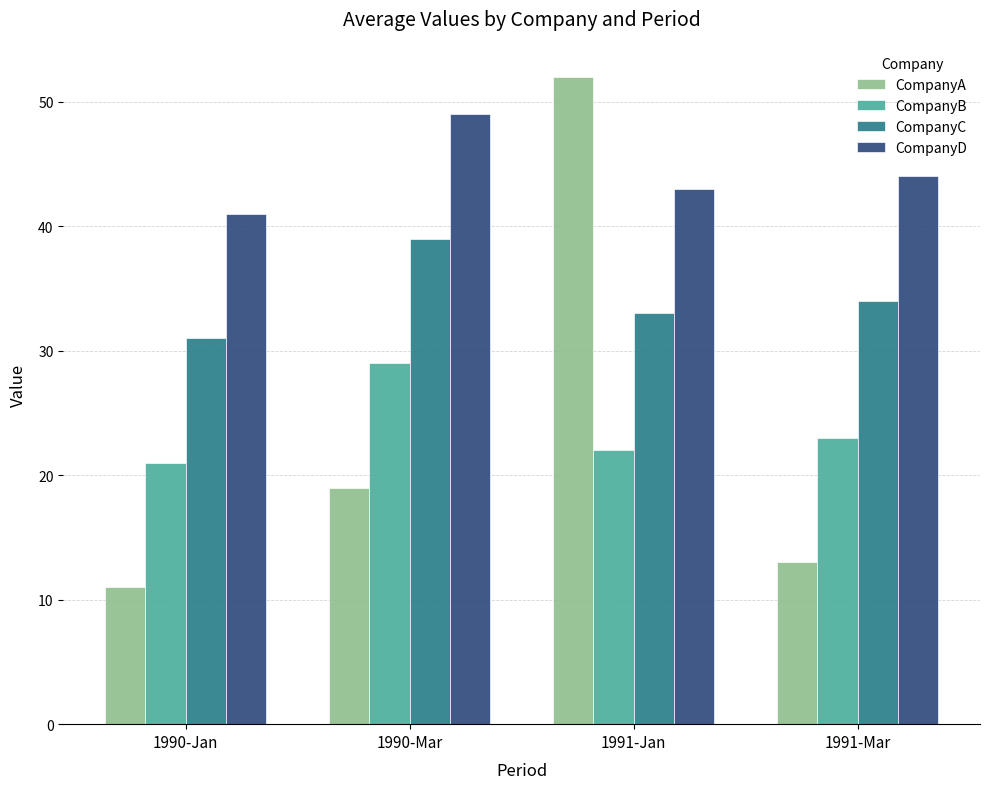

What is the approximate value of CompanyA at 1991-Jan?

52